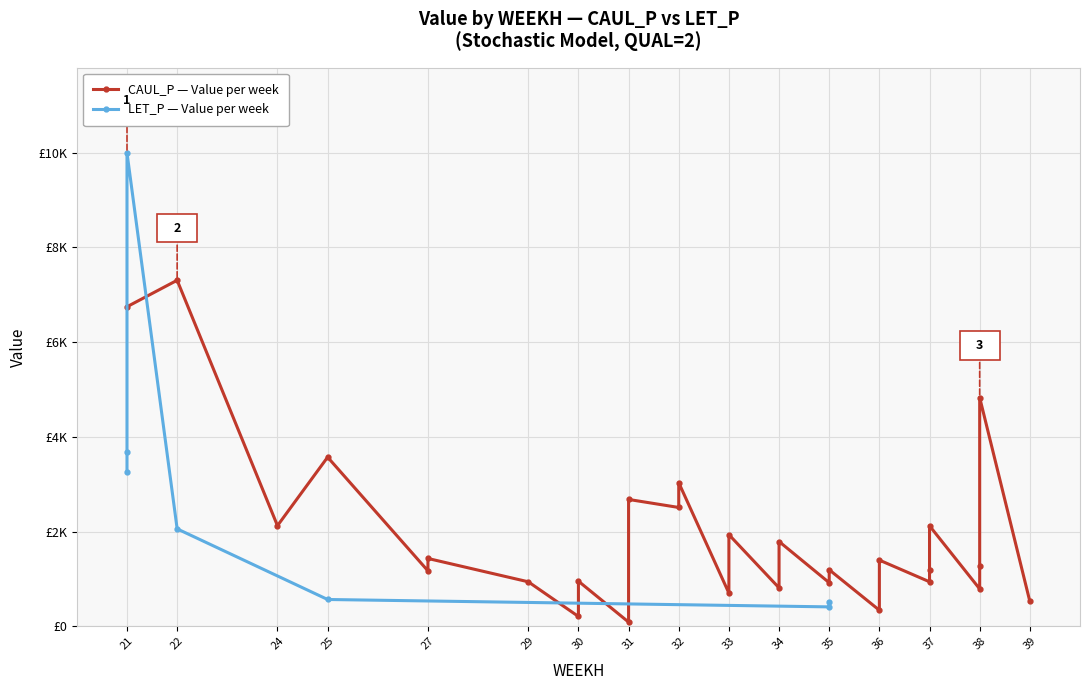

What position from the right is 25_CAUL?

13